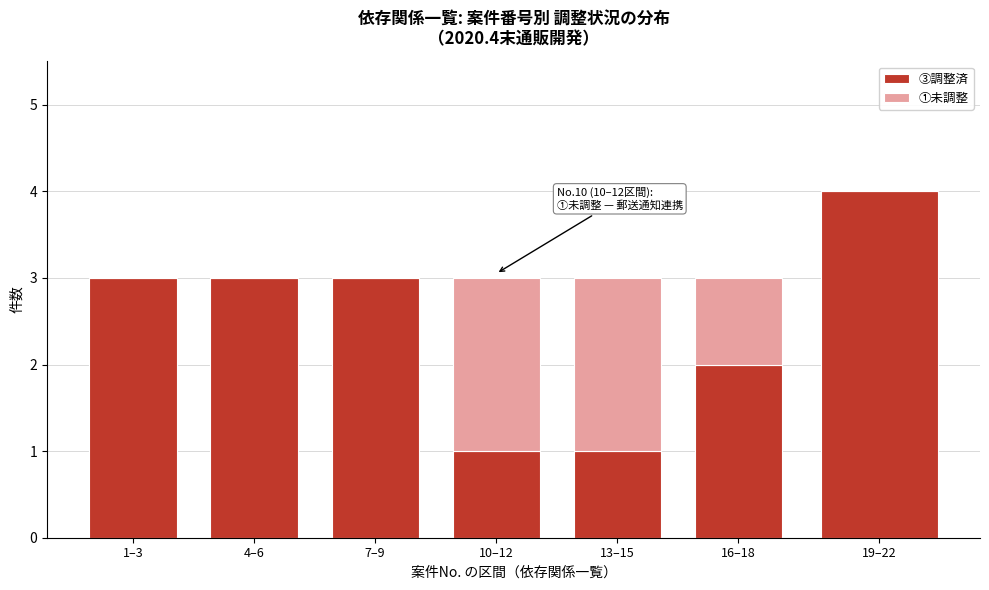

Reading right to left, list the values for the ③調整済 series.

19–22=4	16–18=2	13–15=1	10–12=1	7–9=3	4–6=3	1–3=3